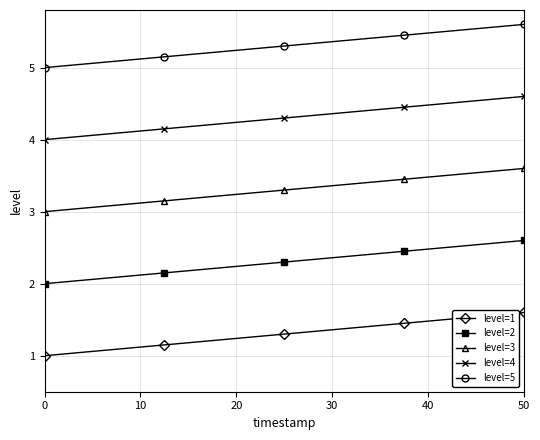

How many categories are shown in the chart?

5